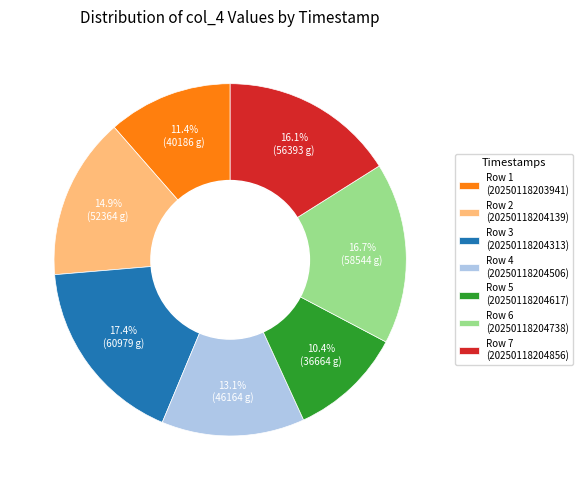

Rank the categories by value from lowest to highest.

Row 5 (20250118204617), Row 1 (20250118203941), Row 4 (20250118204506), Row 2 (20250118204139), Row 7 (20250118204856), Row 6 (20250118204738), Row 3 (20250118204313)